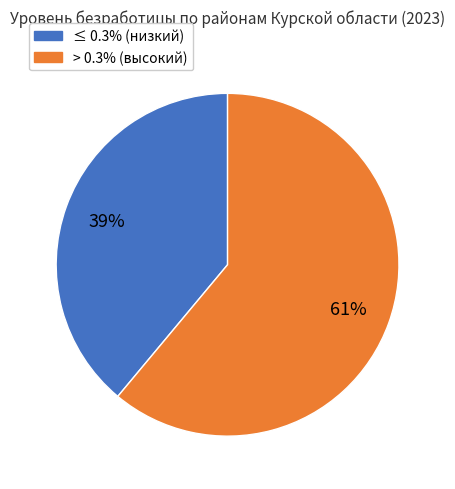

To the nearest percent, what is the average slice percentage?

50%